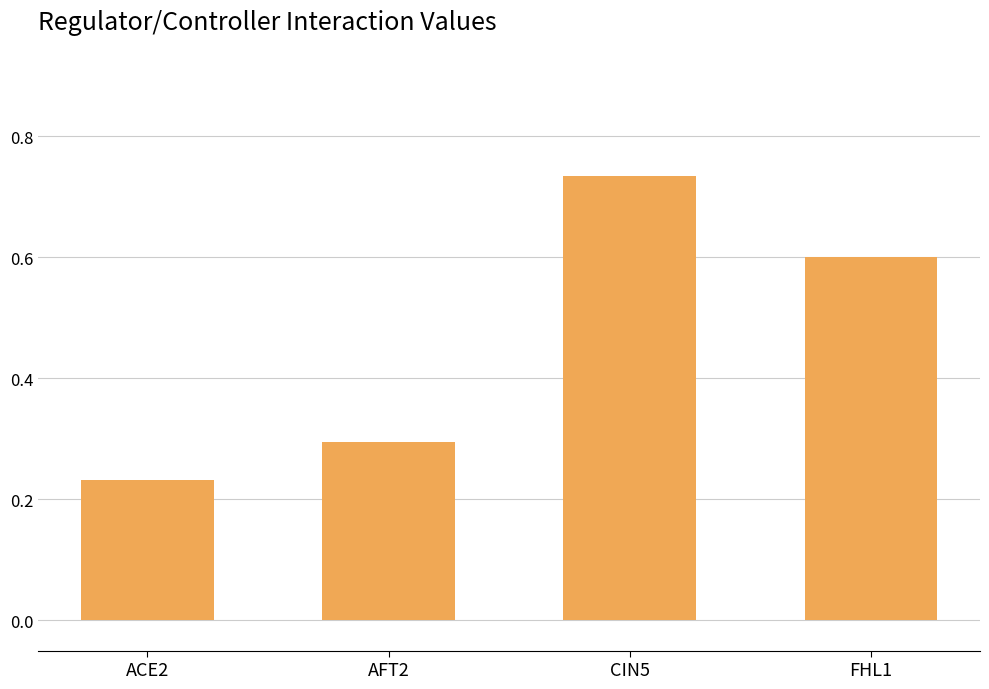

What is the average value?

0.5